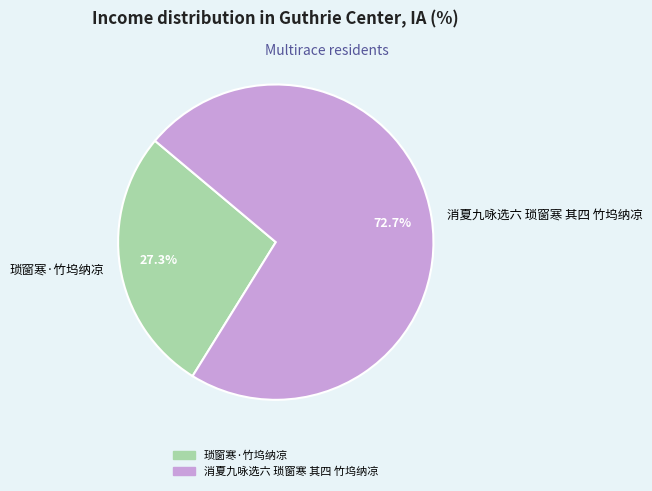

What percentage is the 消夏九咏选六 琐窗寒 其四 竹坞纳凉 slice, to the nearest percent?

73%